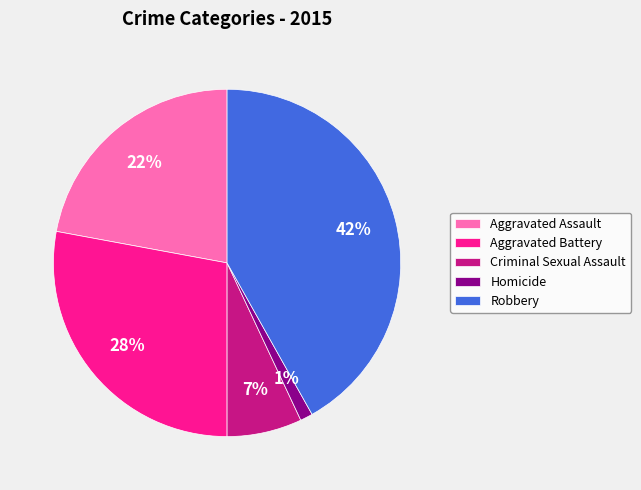

Combined, do Homicide and Criminal Sexual Assault account for over 50%?

No